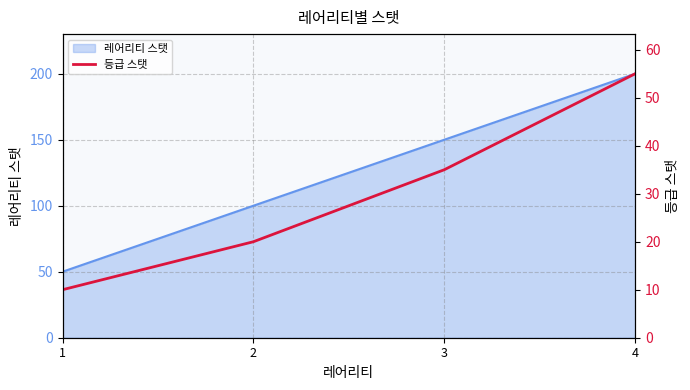

True or false: the data shows 13 at 1.

False